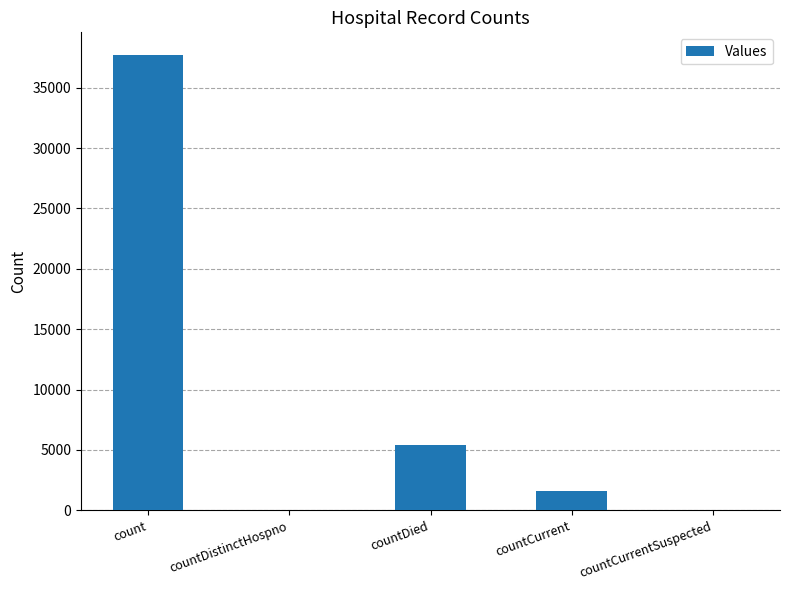

At which label is the value closest to 18846?

countDied